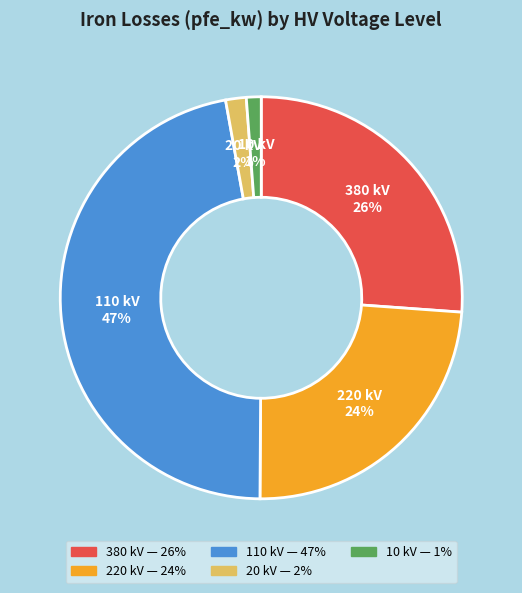

To the nearest percent, what is the average slice percentage?

20%